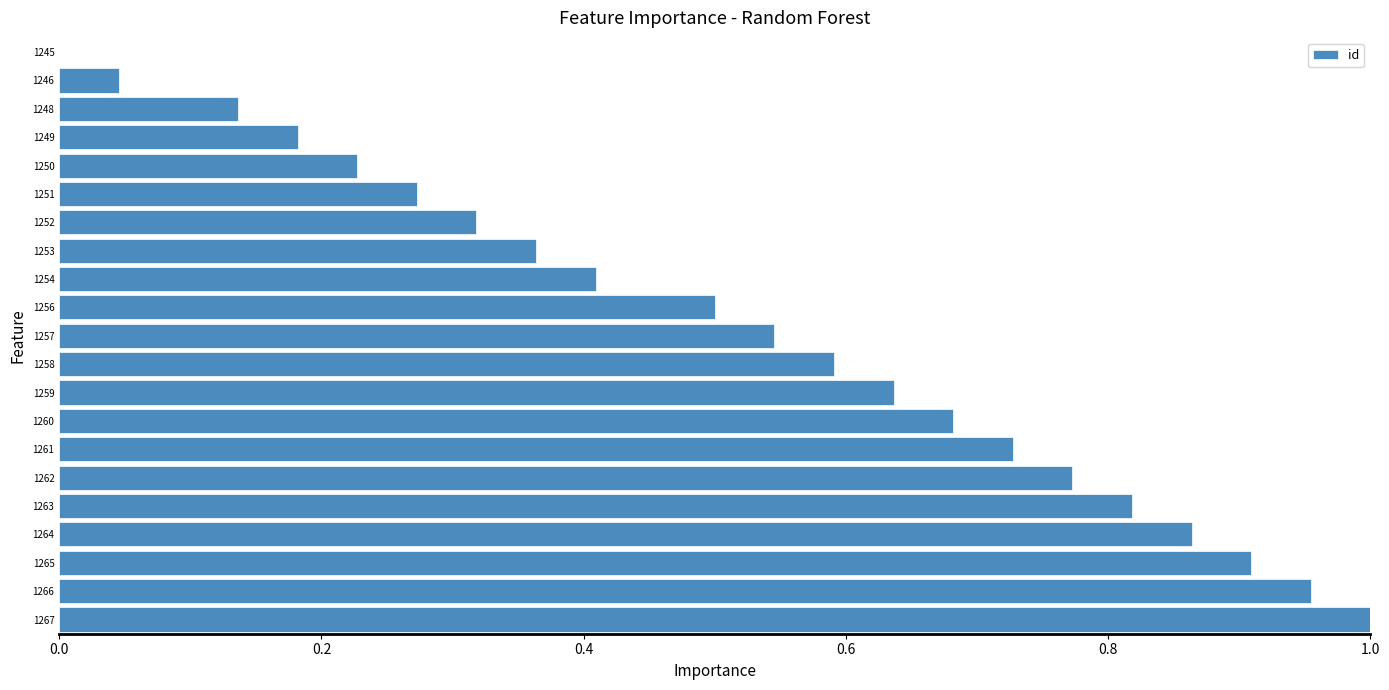

At which category does the chart reach its peak across all series?

1267